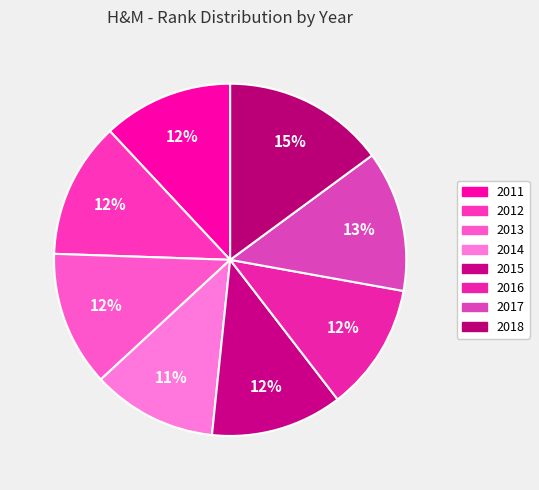

Count the number of slices in the pie.

8